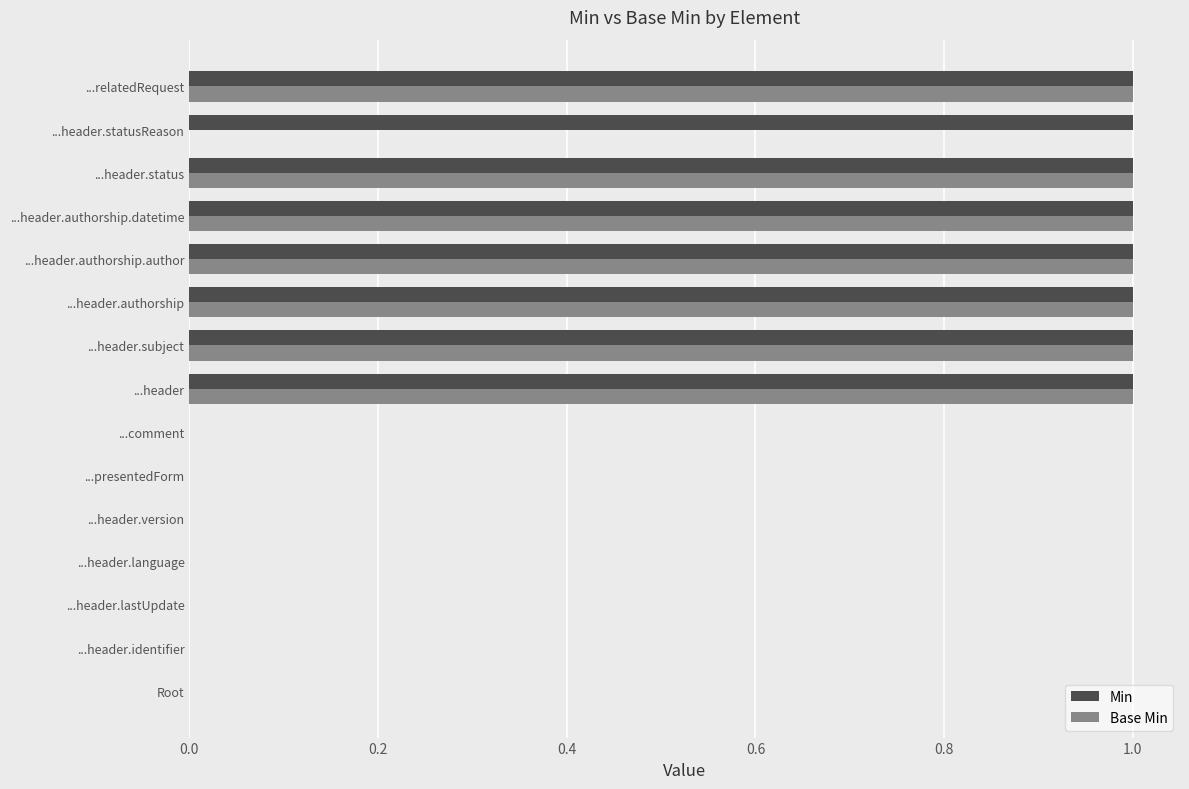

The Base Min series shows 1 at ...header.status. True or false?

True